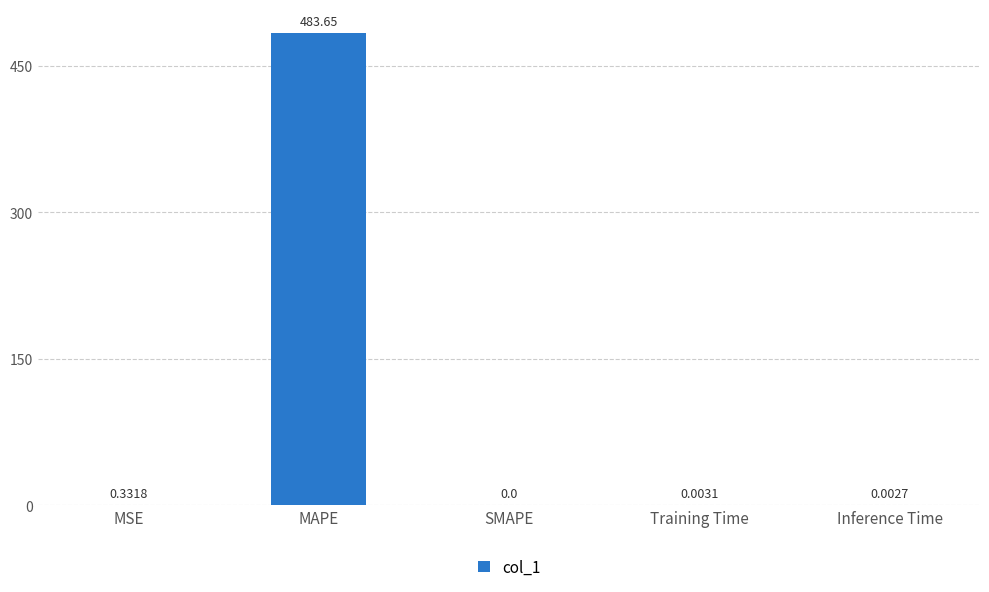

What is the change in value from MAPE to SMAPE?

-483.6